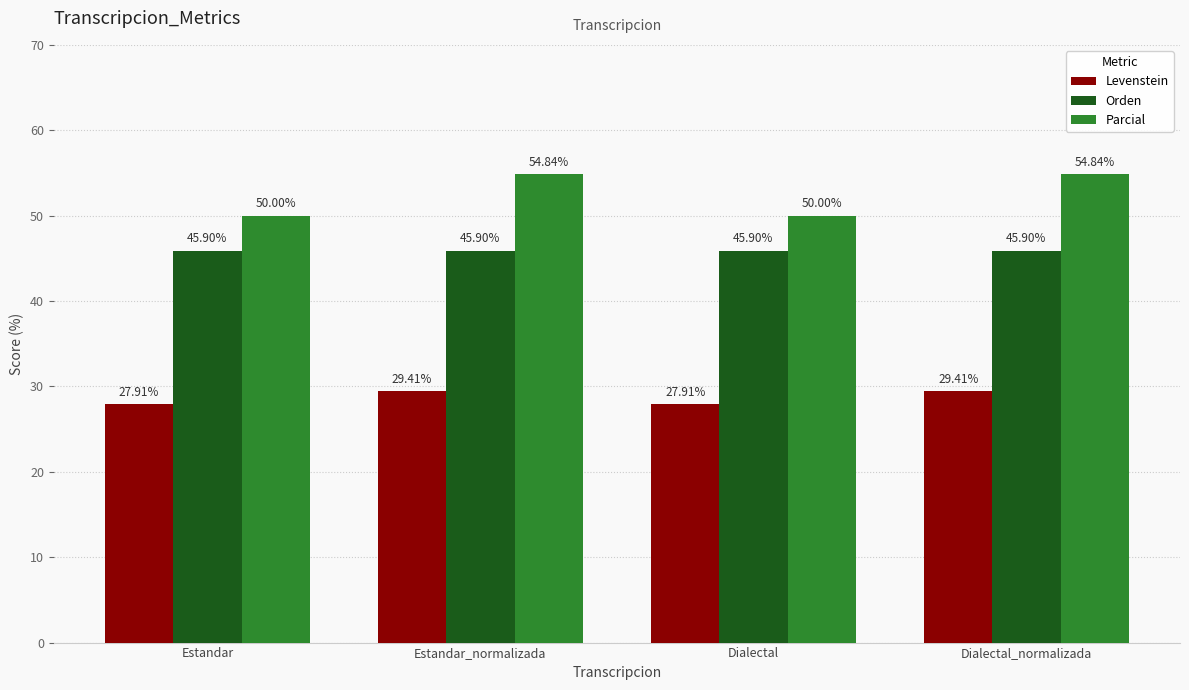

Reading right to left, extract all data points from this chart.

Levenstein: Dialectal_normalizada=29.4	Dialectal=27.9	Estandar_normalizada=29.4	Estandar=27.9
Orden: Dialectal_normalizada=45.9	Dialectal=45.9	Estandar_normalizada=45.9	Estandar=45.9
Parcial: Dialectal_normalizada=54.8	Dialectal=50.0	Estandar_normalizada=54.8	Estandar=50.0